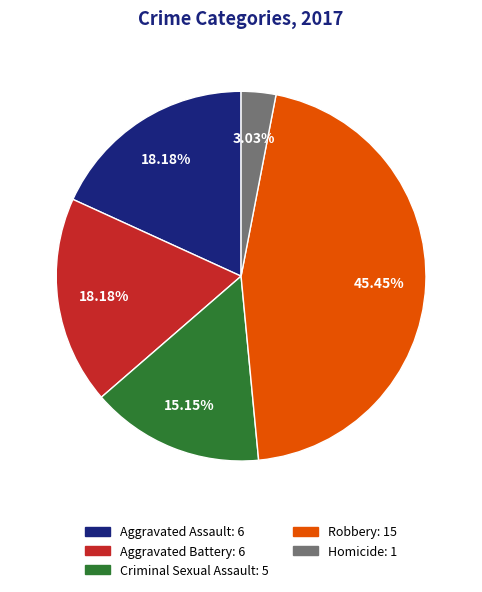

The Robbery slice represents 45% of the pie. True or false?

True